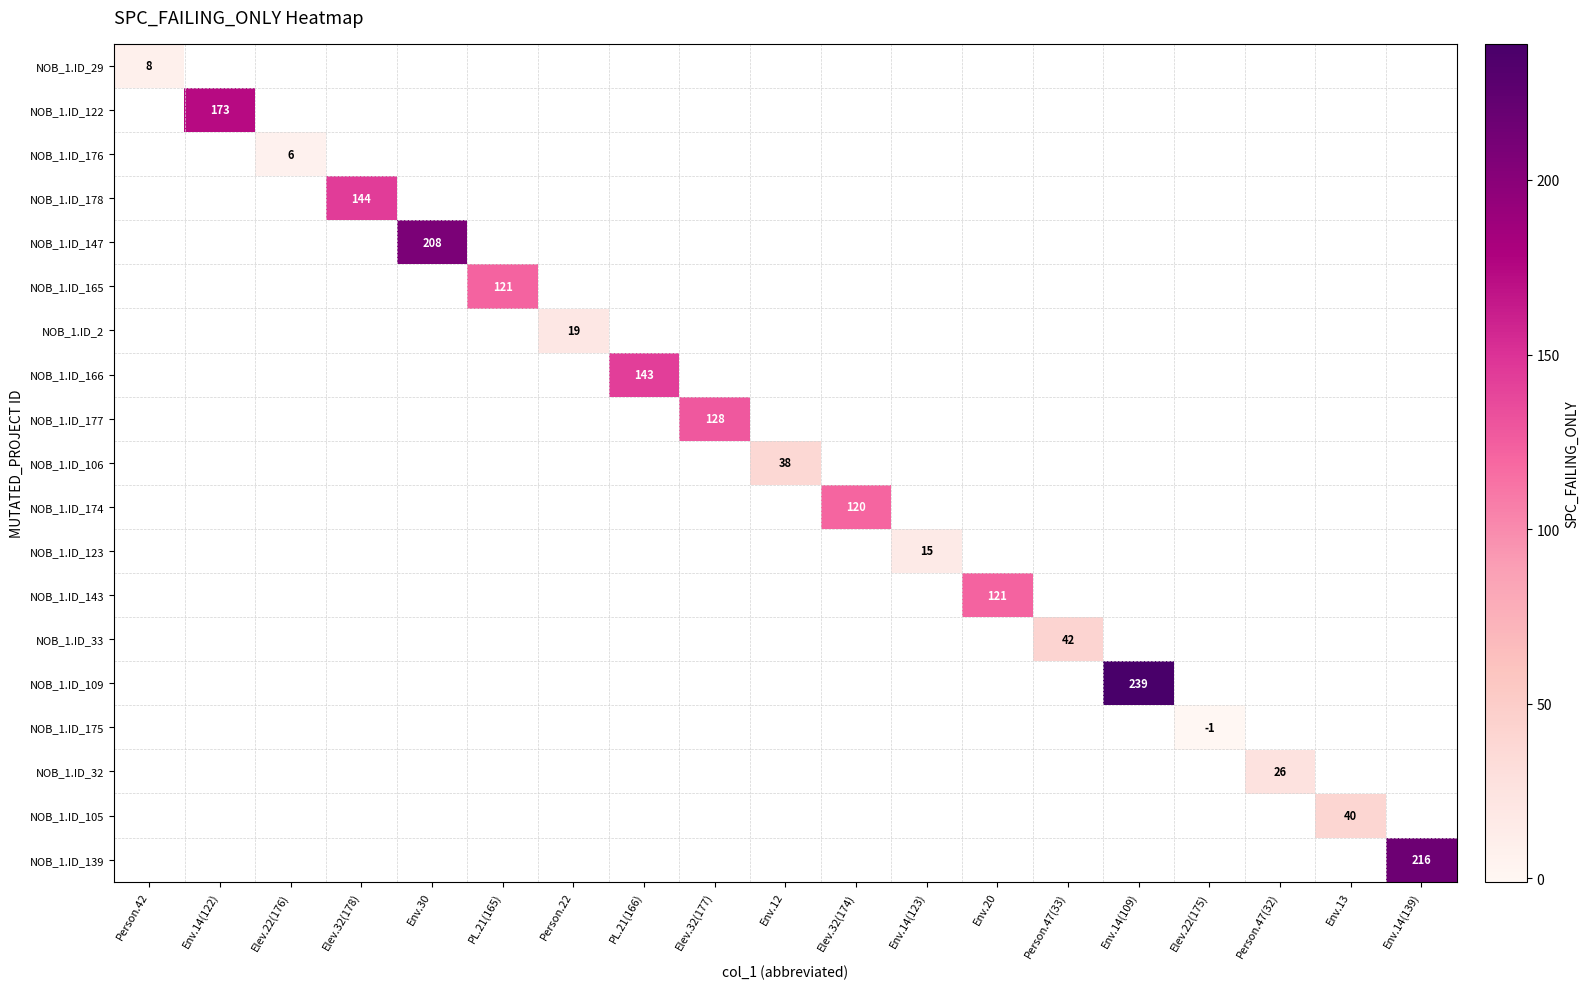

What is the sum of all NOB_1.ID_33 values?

42